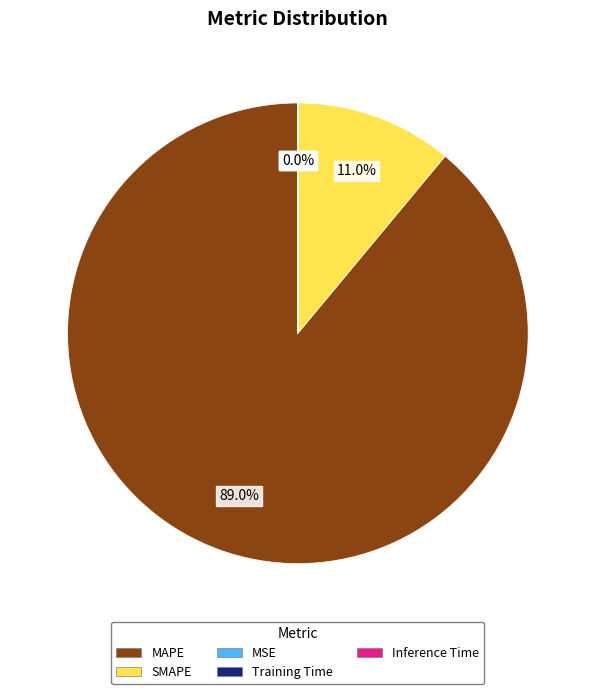

Which category has the biggest portion of the pie?

MAPE